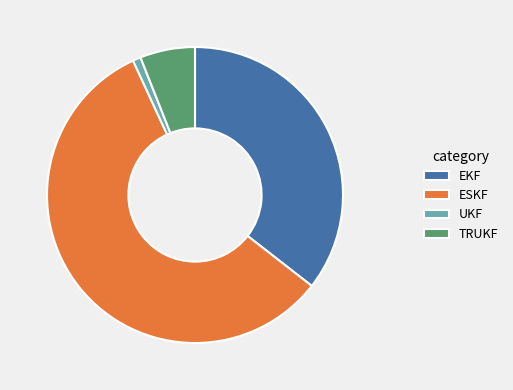

The EKF slice represents 36% of the pie. True or false?

True